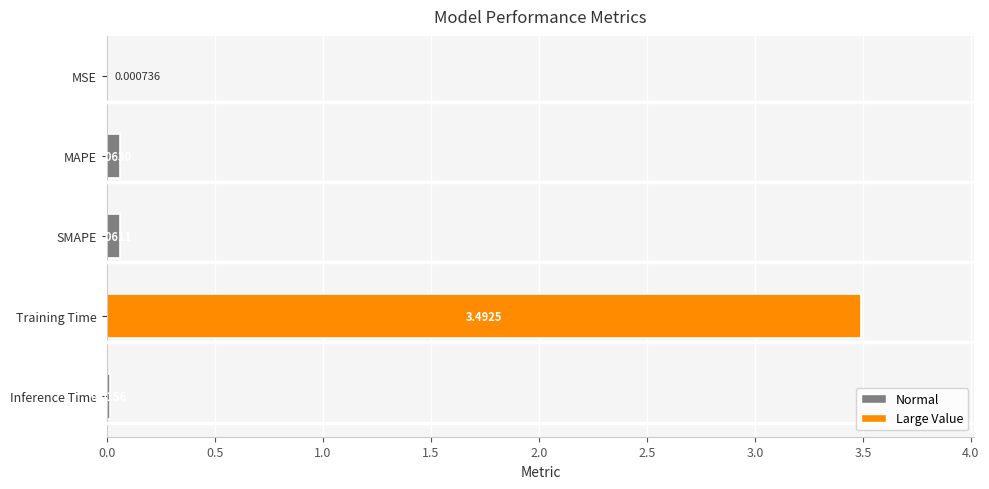

The value at SMAPE is 0.0. True or false?

False